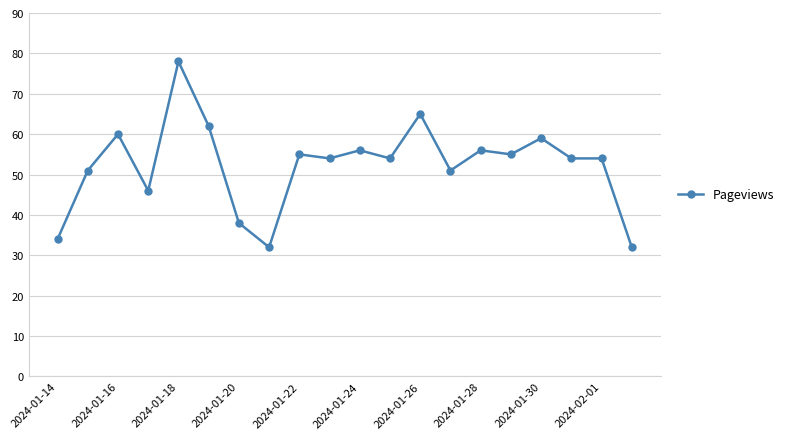

What is the minimum value shown in the chart?

32